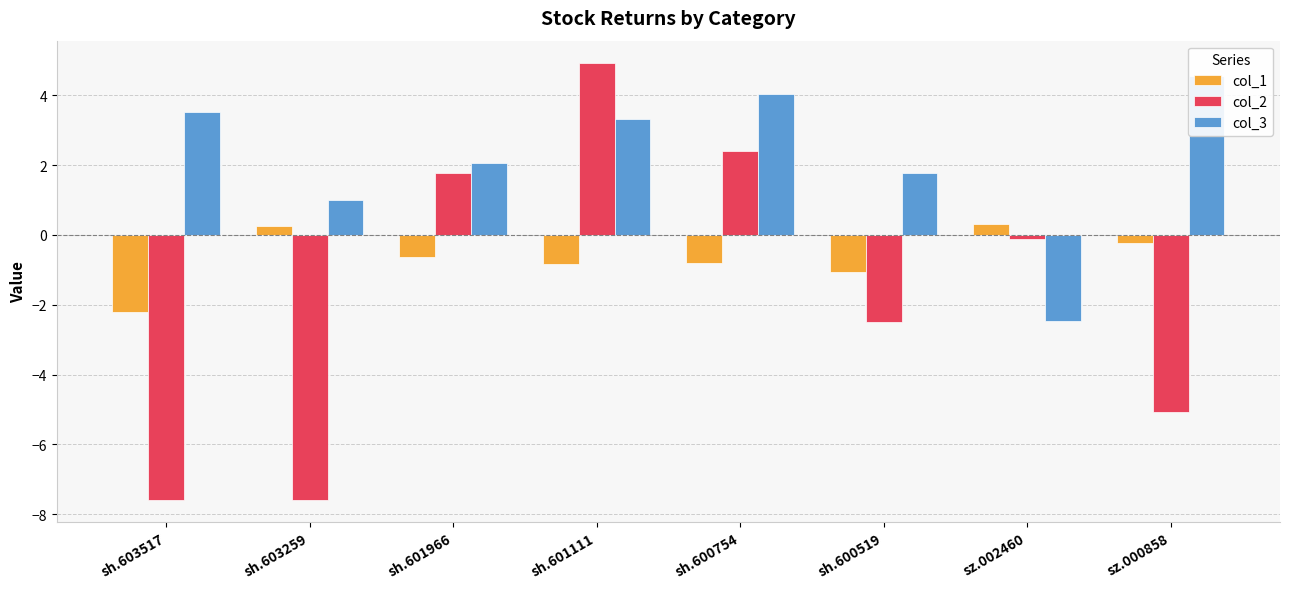

What is the sum of all col_3 values?

17.8